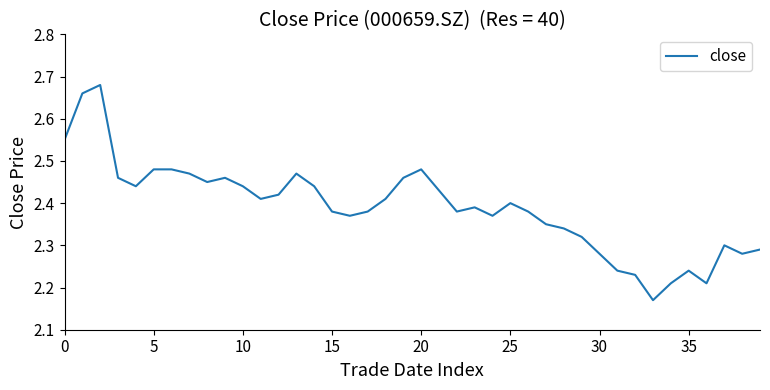

What is the difference between the maximum and minimum values?

0.5